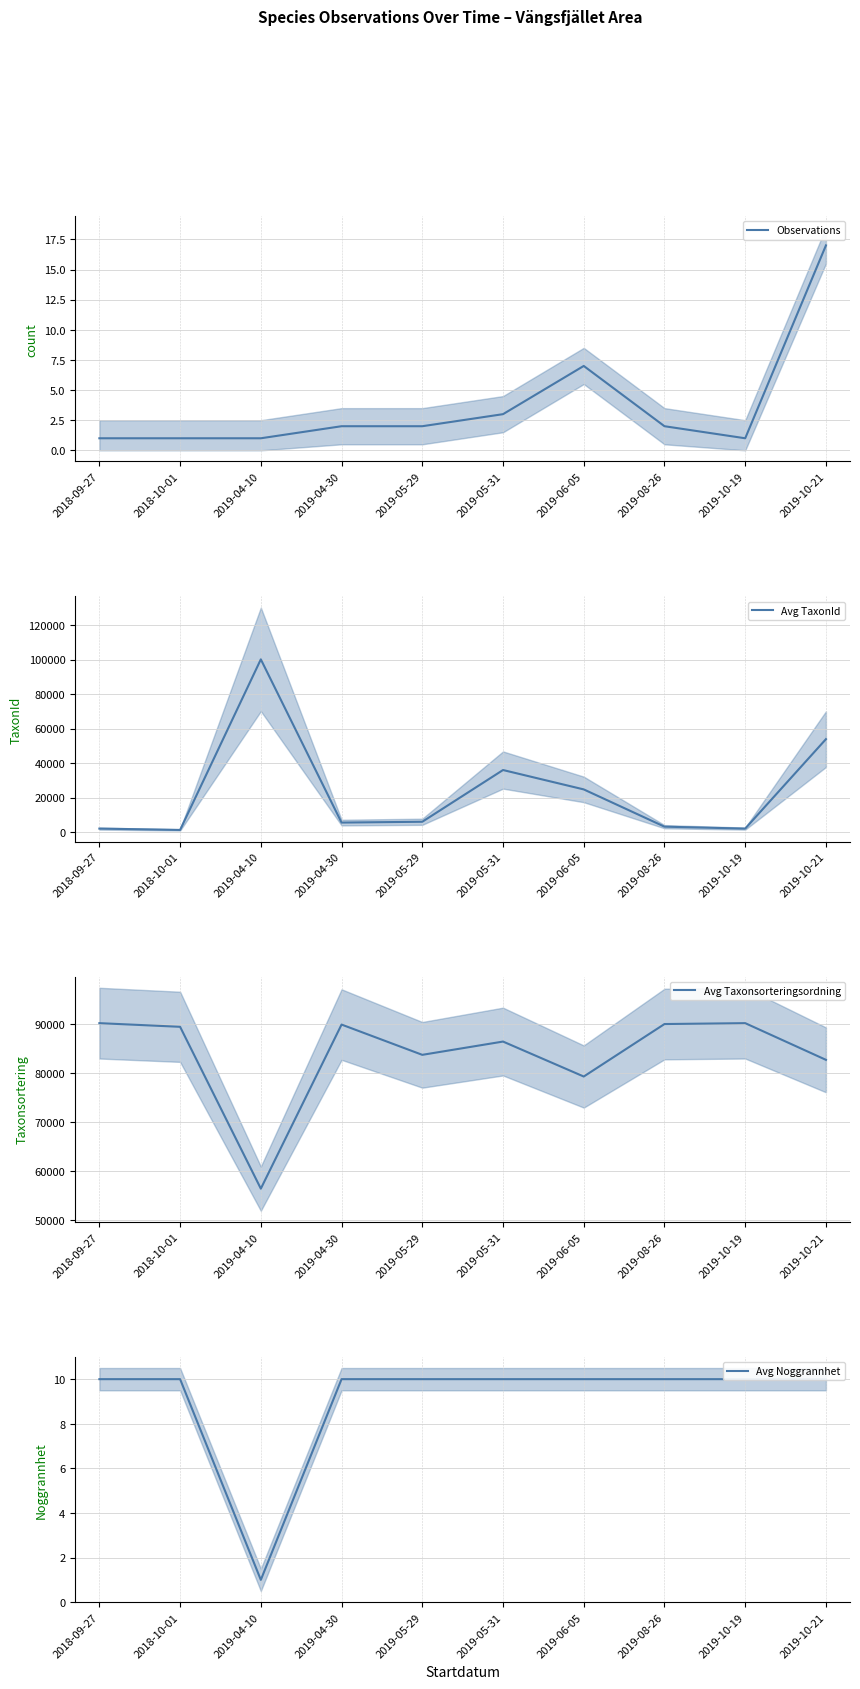

What is the average value of the Avg TaxonId series?

23425